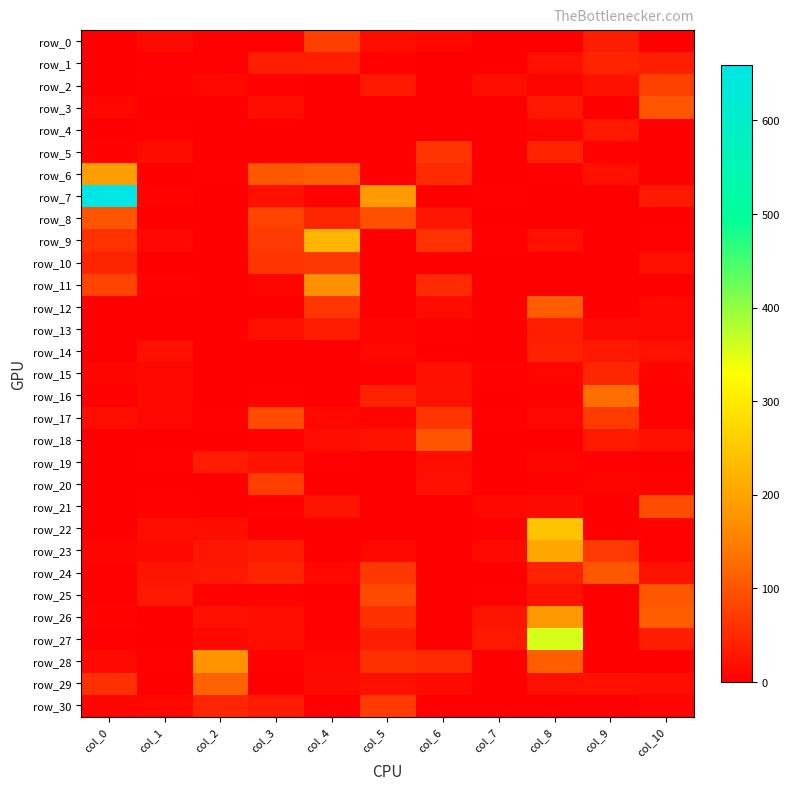

Where does the row_30 series first go above 5?

col_0